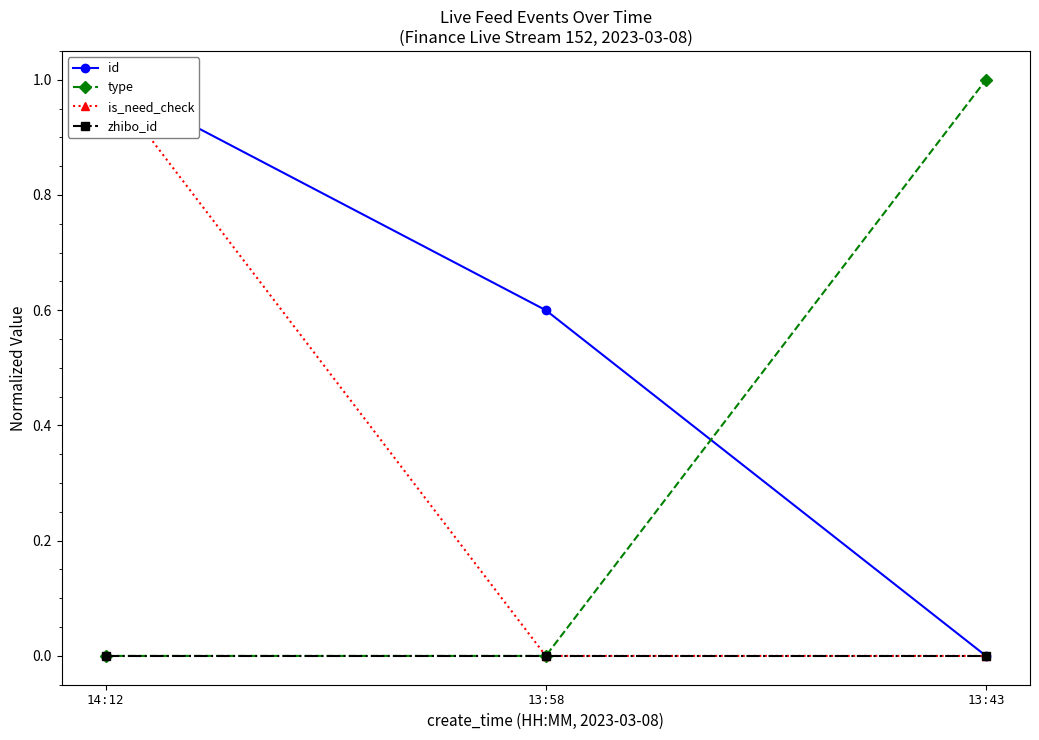

Where is zhibo_id nearest to the value 0?

14:12